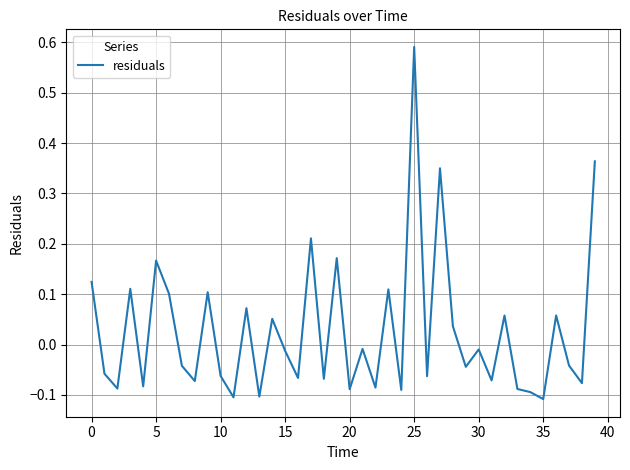

True or false: the data shows 0.0 at 5.

False